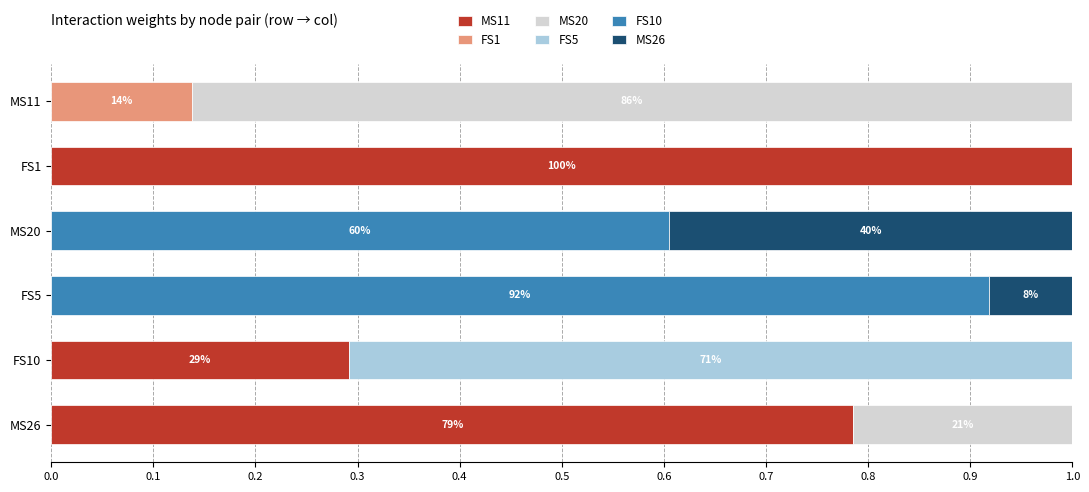

What is the highest value of the MS11 series?

1.0